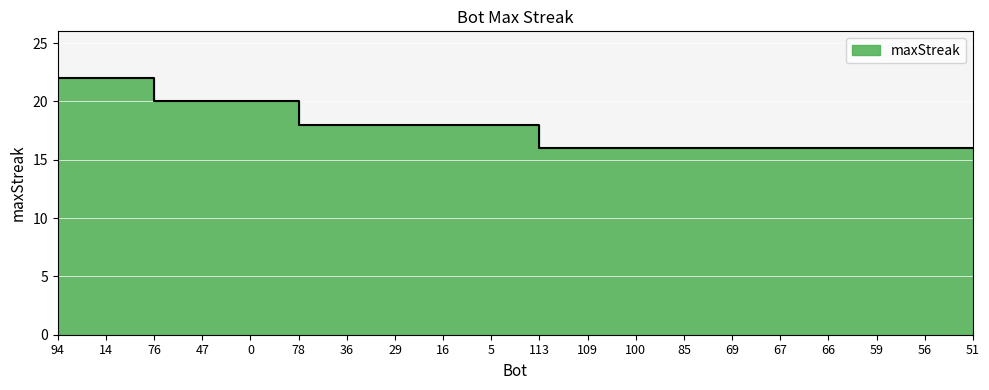

What is the value of the 2nd point from the left?

22